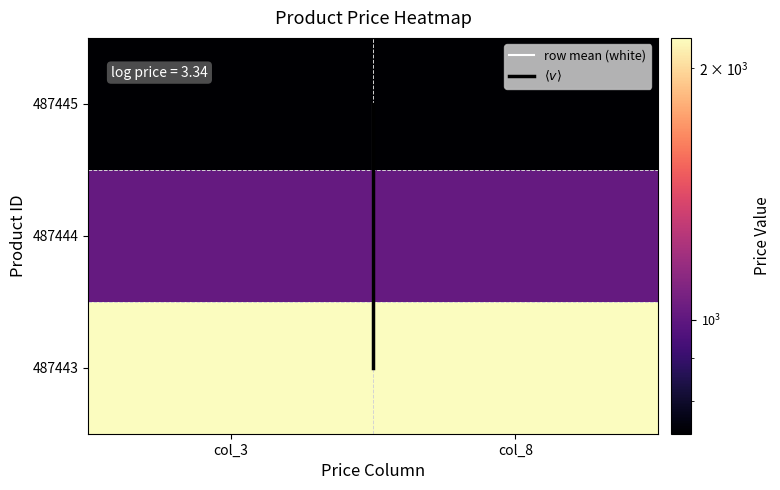

At 0, list the series in order from largest to smallest.

487443, 487444, 487445